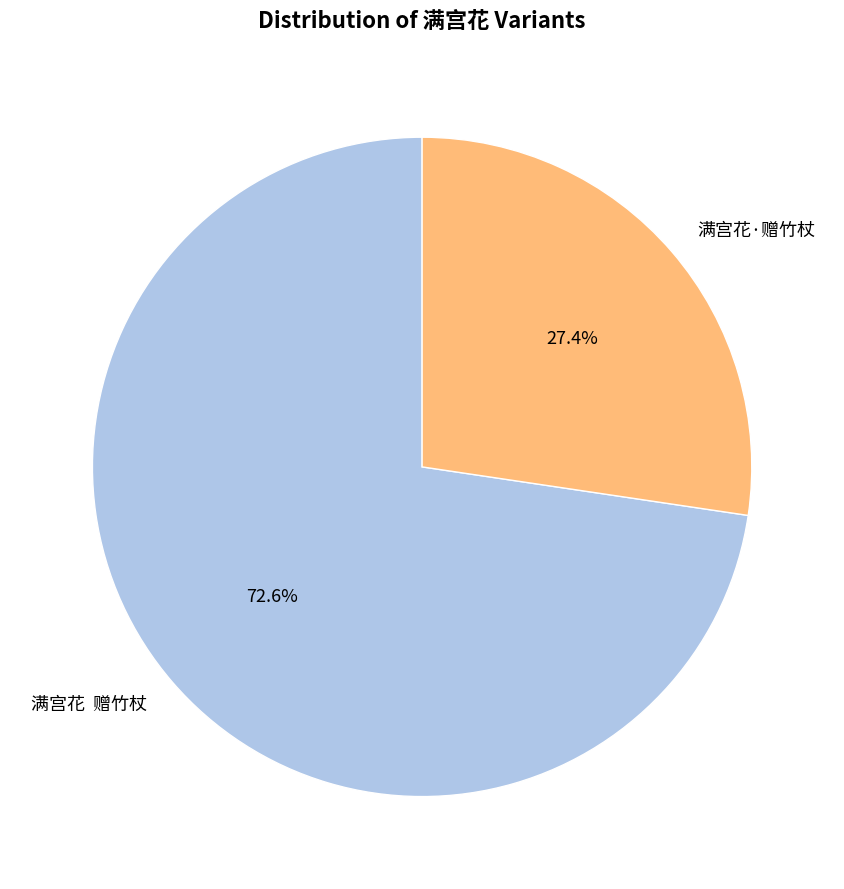

What is the majority slice?

满宫花 赠竹杖